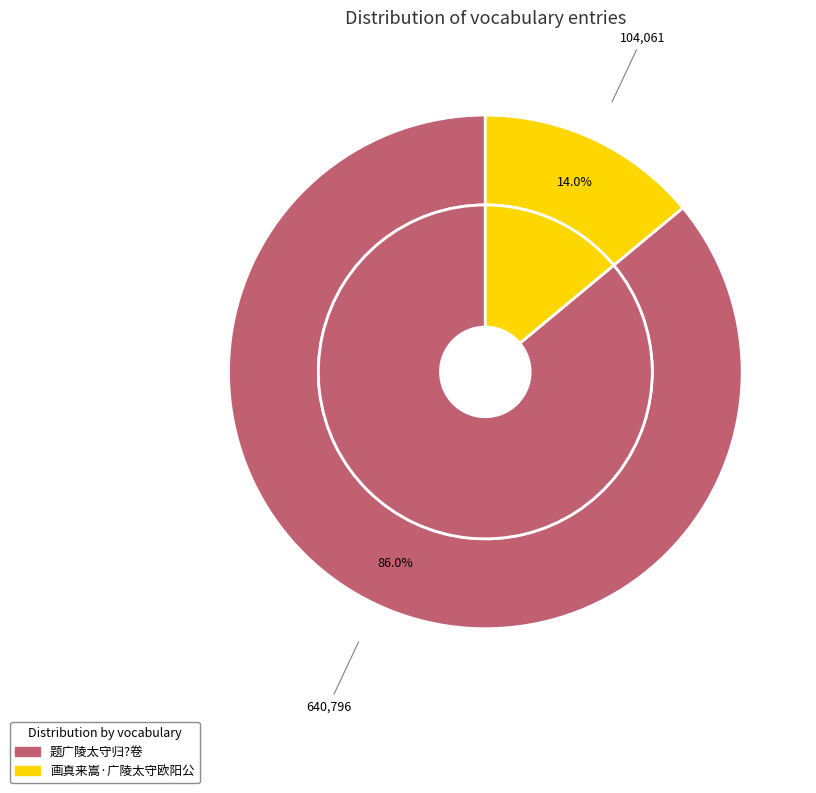

True or false: 画真来嵩·广陵太守欧阳公 accounts for 26% of the total.

False